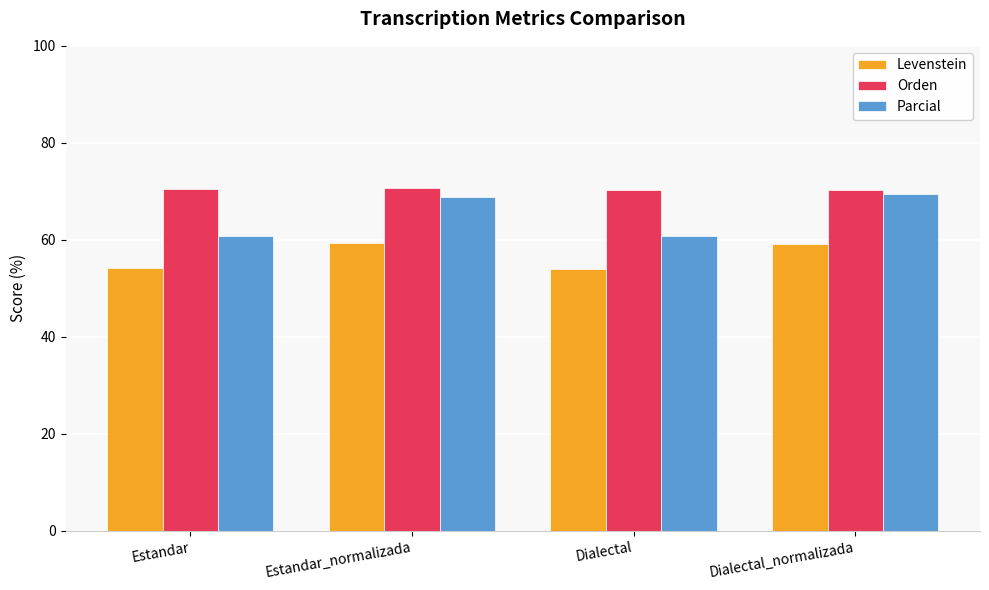

Which series has the widest spread of values?

Parcial